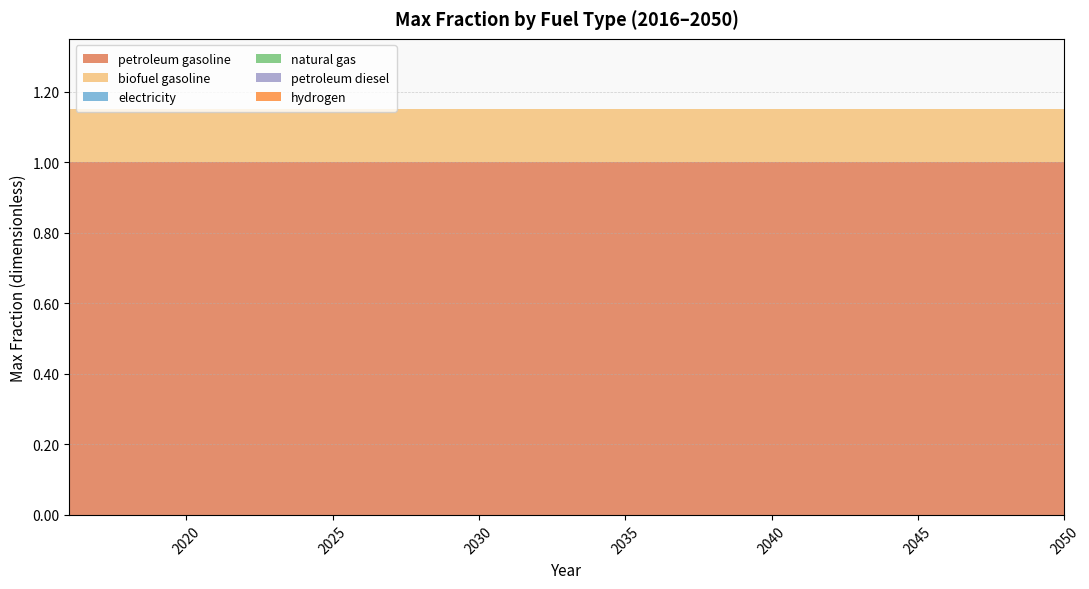

Reading left to right, extract all data points from this chart.

petroleum gasoline: 2016=1.0	2017=1.0	2018=1.0	2019=1.0	2020=1.0	2021=1.0	2022=1.0	2023=1.0	2024=1.0	2025=1.0	2026=1.0	2027=1.0	2028=1.0	2029=1.0	2030=1.0	2031=1.0	2032=1.0	2033=1.0	2034=1.0	2035=1.0	2036=1.0	2037=1.0	2038=1.0	2039=1.0	2040=1.0	2041=1.0	2042=1.0	2043=1.0	2044=1.0	2045=1.0	2046=1.0	2047=1.0	2048=1.0	2049=1.0	2050=1.0
biofuel gasoline: 2016=0.1	2017=0.1	2018=0.1	2019=0.1	2020=0.1	2021=0.1	2022=0.1	2023=0.1	2024=0.1	2025=0.1	2026=0.1	2027=0.1	2028=0.1	2029=0.1	2030=0.1	2031=0.1	2032=0.1	2033=0.1	2034=0.1	2035=0.1	2036=0.1	2037=0.1	2038=0.1	2039=0.1	2040=0.1	2041=0.1	2042=0.1	2043=0.1	2044=0.1	2045=0.1	2046=0.1	2047=0.1	2048=0.1	2049=0.1	2050=0.1
electricity: 2016=0.0	2017=0.0	2018=0.0	2019=0.0	2020=0.0	2021=0.0	2022=0.0	2023=0.0	2024=0.0	2025=0.0	2026=0.0	2027=0.0	2028=0.0	2029=0.0	2030=0.0	2031=0.0	2032=0.0	2033=0.0	2034=0.0	2035=0.0	2036=0.0	2037=0.0	2038=0.0	2039=0.0	2040=0.0	2041=0.0	2042=0.0	2043=0.0	2044=0.0	2045=0.0	2046=0.0	2047=0.0	2048=0.0	2049=0.0	2050=0.0
natural gas: 2016=0.0	2017=0.0	2018=0.0	2019=0.0	2020=0.0	2021=0.0	2022=0.0	2023=0.0	2024=0.0	2025=0.0	2026=0.0	2027=0.0	2028=0.0	2029=0.0	2030=0.0	2031=0.0	2032=0.0	2033=0.0	2034=0.0	2035=0.0	2036=0.0	2037=0.0	2038=0.0	2039=0.0	2040=0.0	2041=0.0	2042=0.0	2043=0.0	2044=0.0	2045=0.0	2046=0.0	2047=0.0	2048=0.0	2049=0.0	2050=0.0
petroleum diesel: 2016=0.0	2017=0.0	2018=0.0	2019=0.0	2020=0.0	2021=0.0	2022=0.0	2023=0.0	2024=0.0	2025=0.0	2026=0.0	2027=0.0	2028=0.0	2029=0.0	2030=0.0	2031=0.0	2032=0.0	2033=0.0	2034=0.0	2035=0.0	2036=0.0	2037=0.0	2038=0.0	2039=0.0	2040=0.0	2041=0.0	2042=0.0	2043=0.0	2044=0.0	2045=0.0	2046=0.0	2047=0.0	2048=0.0	2049=0.0	2050=0.0
hydrogen: 2016=0.0	2017=0.0	2018=0.0	2019=0.0	2020=0.0	2021=0.0	2022=0.0	2023=0.0	2024=0.0	2025=0.0	2026=0.0	2027=0.0	2028=0.0	2029=0.0	2030=0.0	2031=0.0	2032=0.0	2033=0.0	2034=0.0	2035=0.0	2036=0.0	2037=0.0	2038=0.0	2039=0.0	2040=0.0	2041=0.0	2042=0.0	2043=0.0	2044=0.0	2045=0.0	2046=0.0	2047=0.0	2048=0.0	2049=0.0	2050=0.0